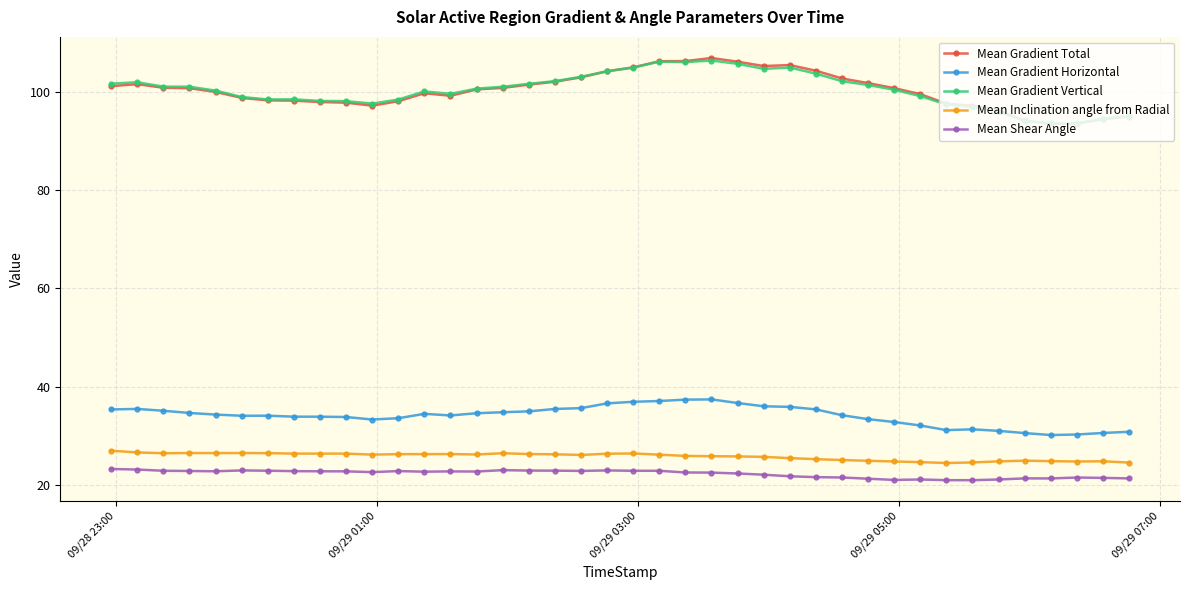

True or false: Mean Shear Angle and Mean Gradient Total intersect in this chart.

False